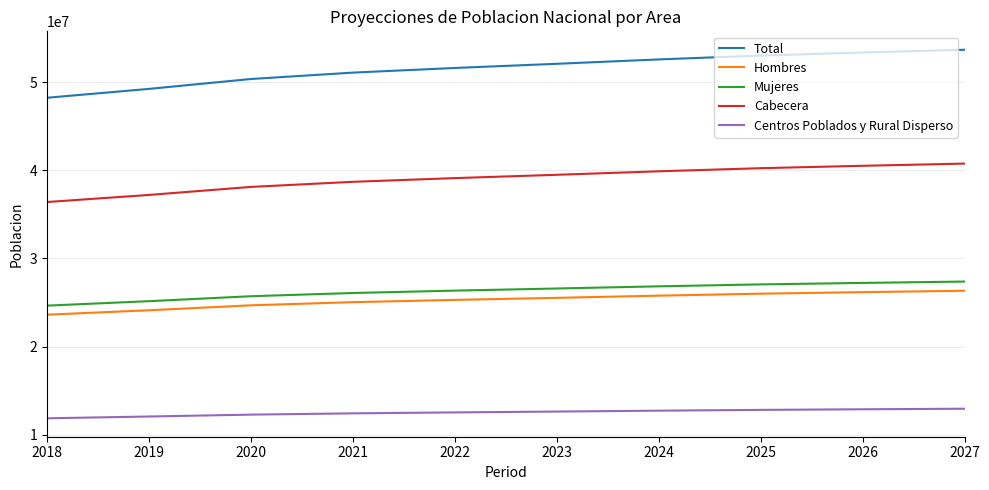

What is the difference between the highest and lowest values at 2019?

37219289